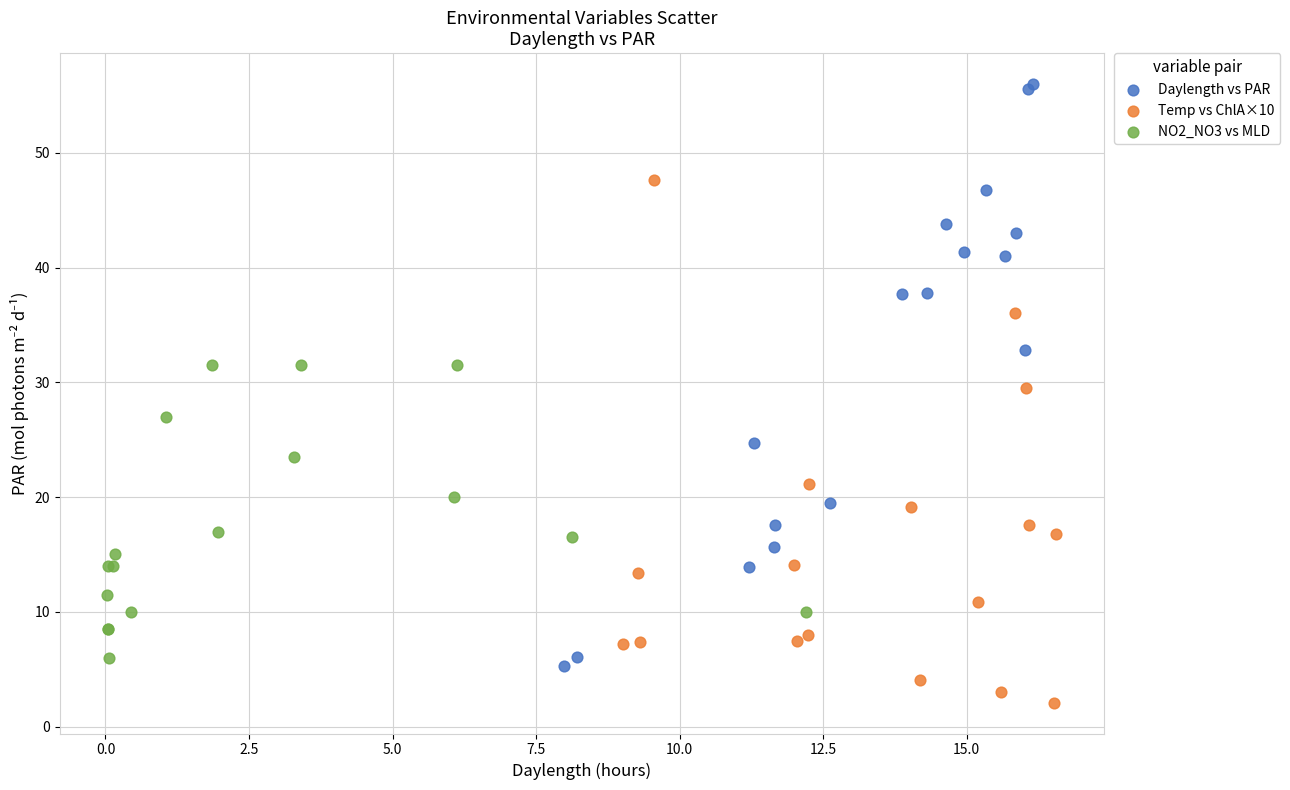

Which series has the widest spread of Y values?

Daylength vs PAR